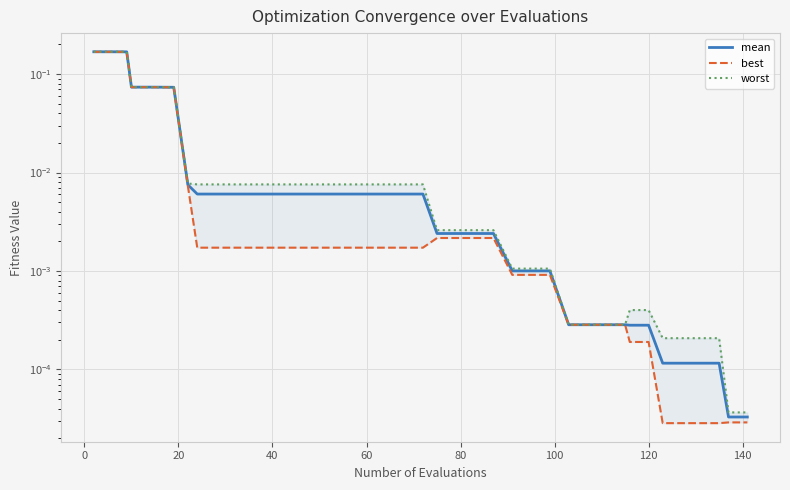

True or false: worst and best intersect in this chart.

False